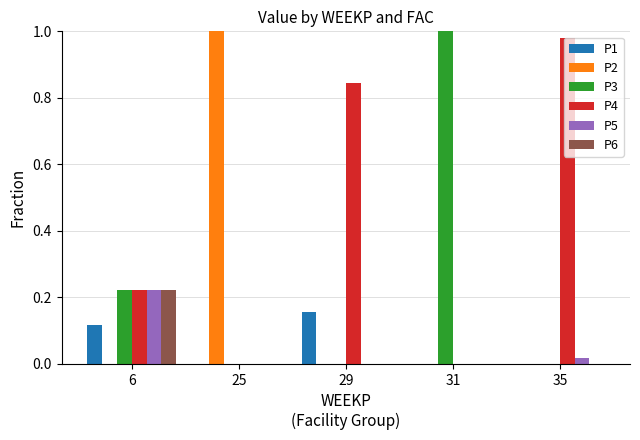

Which category has the highest value in the P5 series?

6